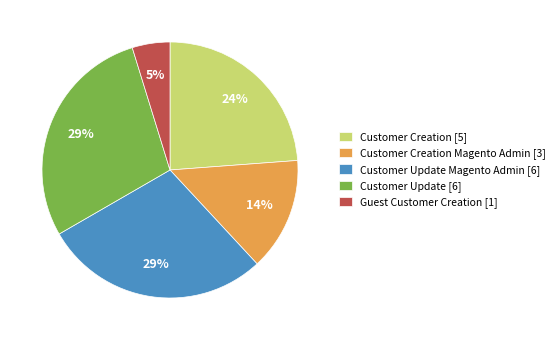

Is it true that Customer Creation [5] is 34% of the pie?

False